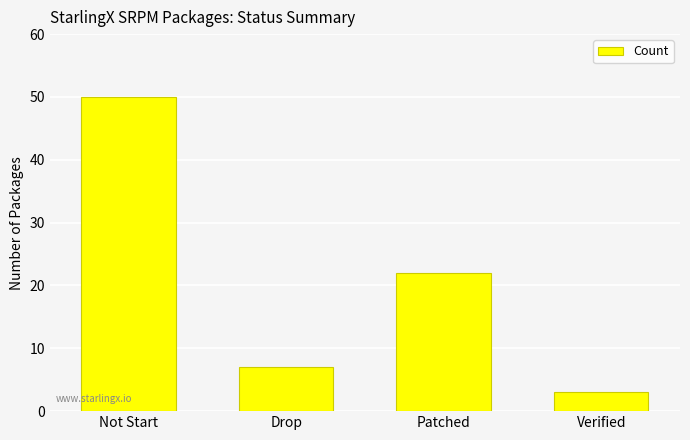

What is the label of the 3rd bar from the left?

Patched